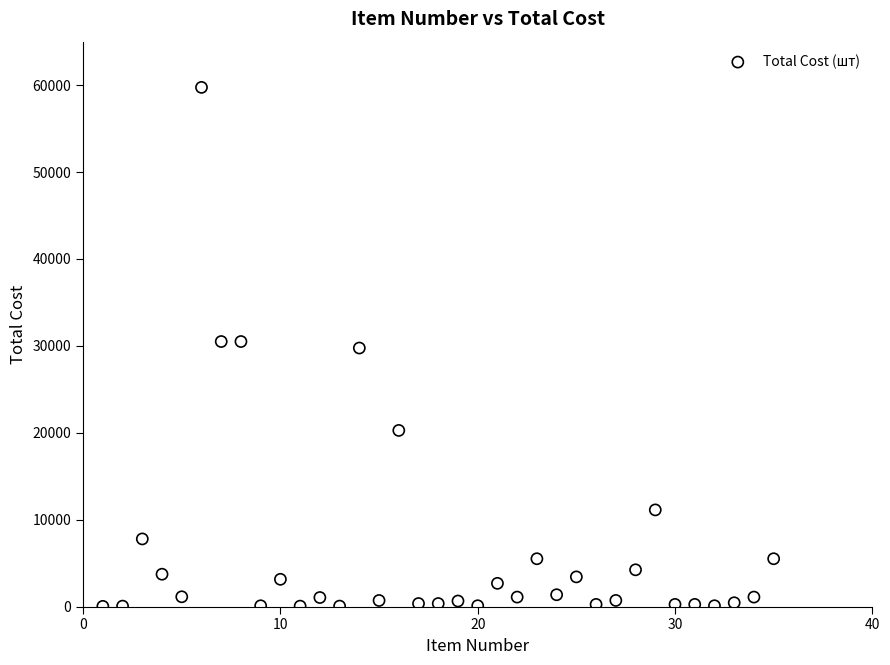

What is the range of X values (max minus min)?

34.0